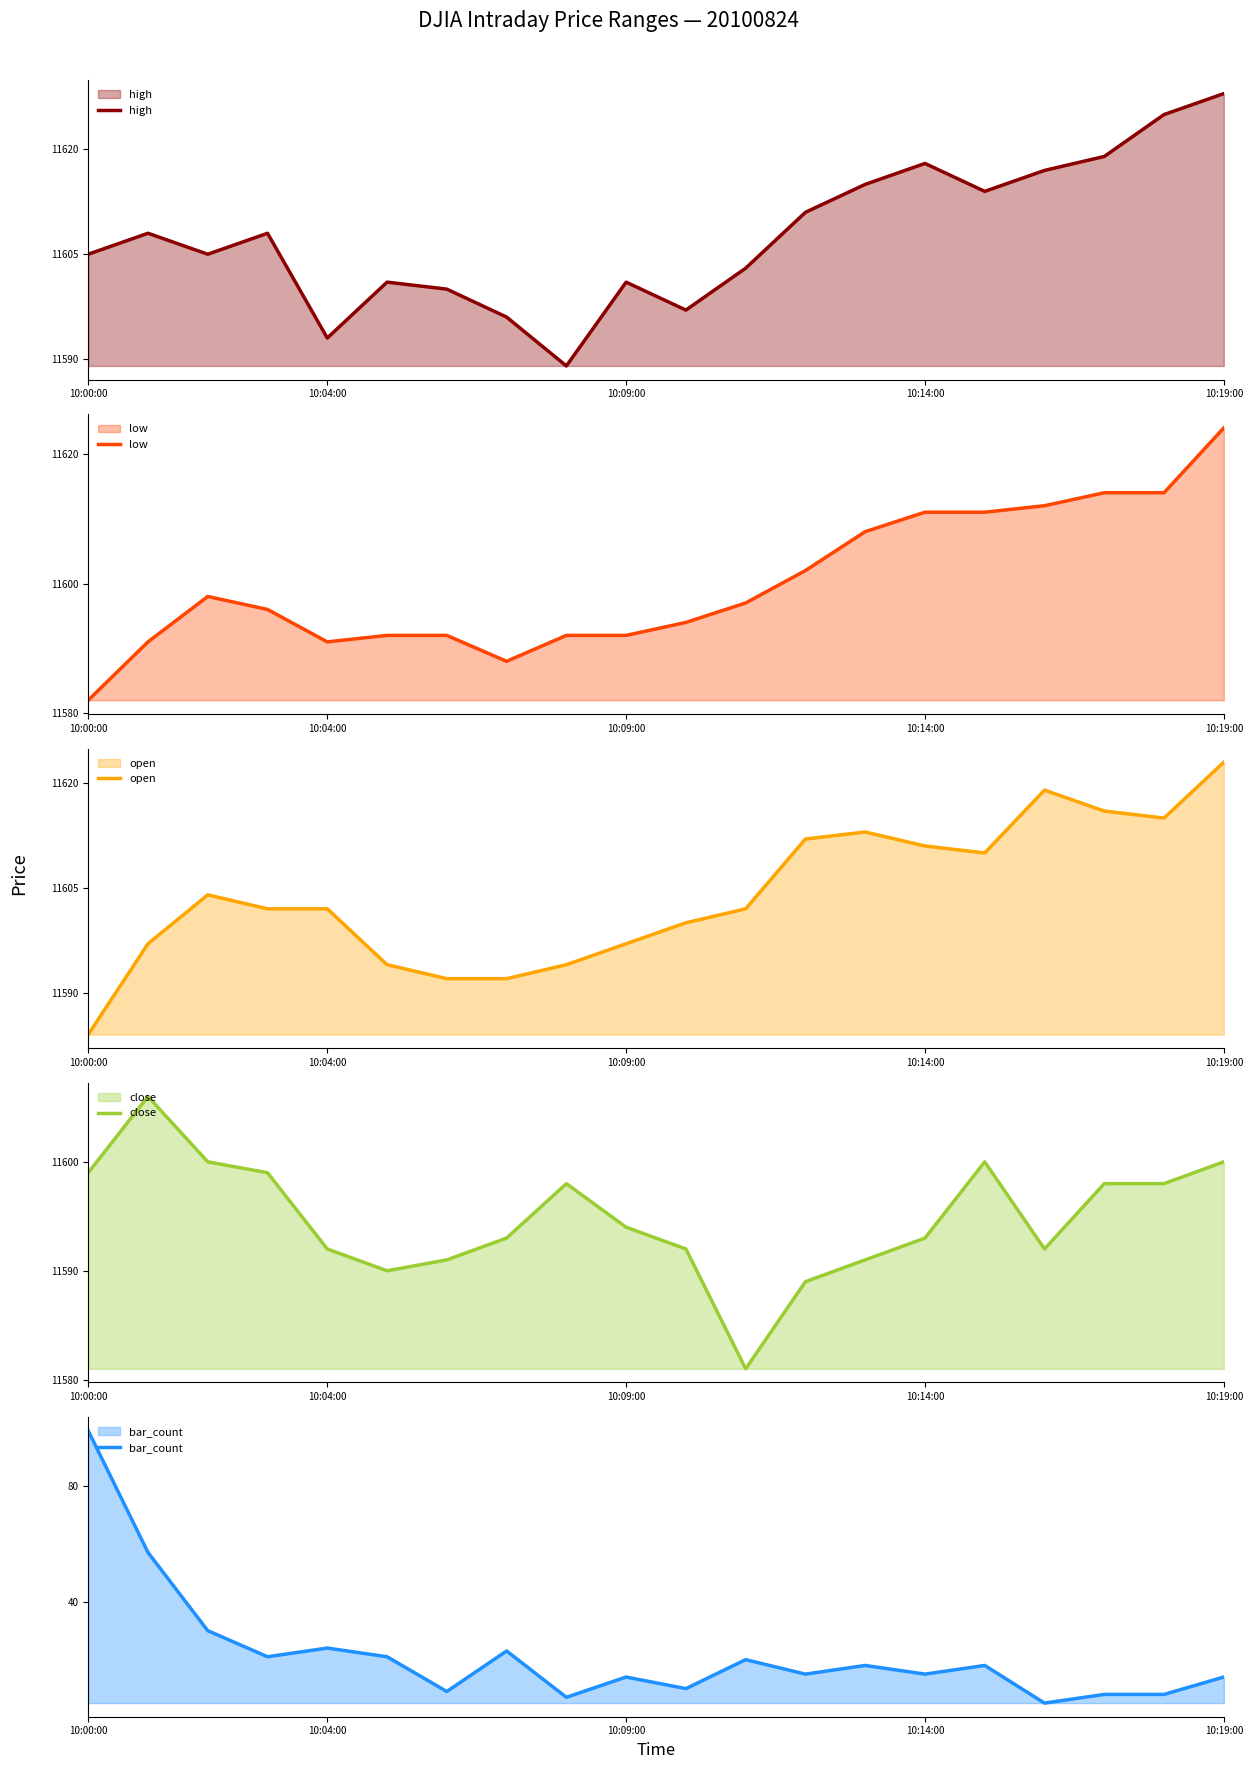

Is it true that high equals 11628 at 10:19:00?

True